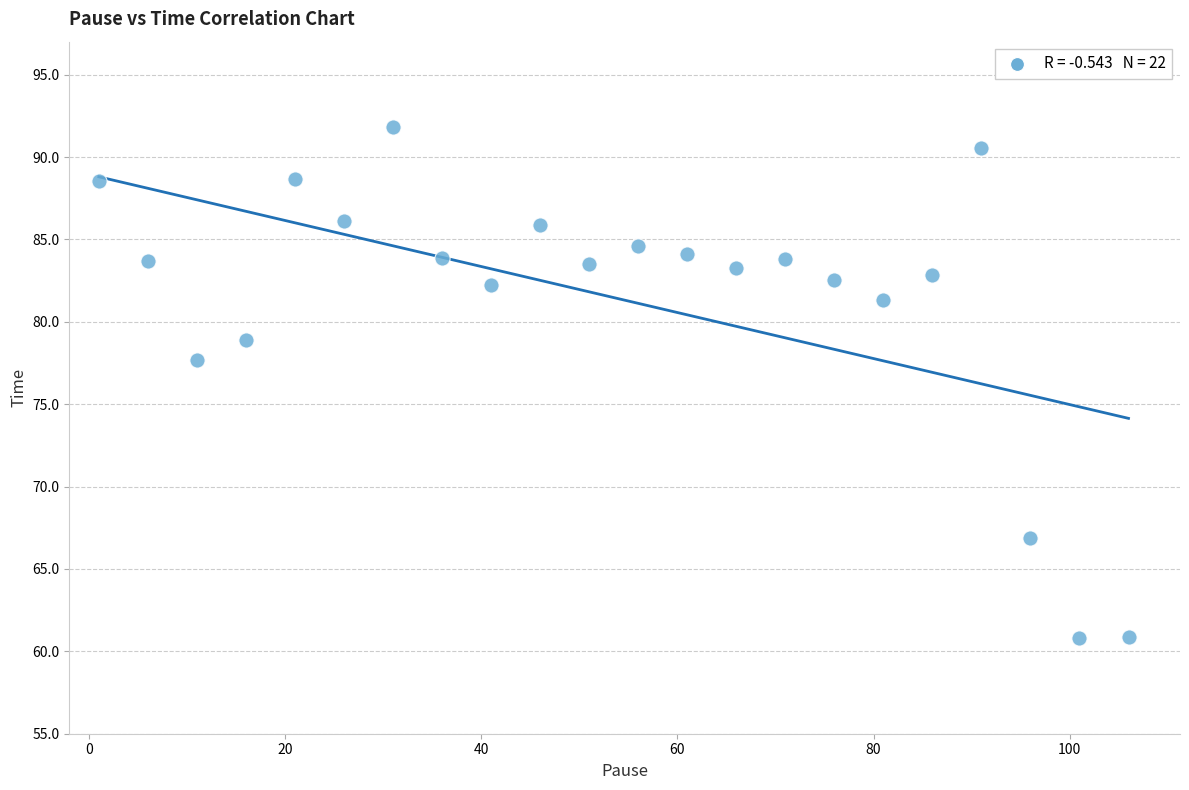

What is the range of Y values (max minus min)?

31.0